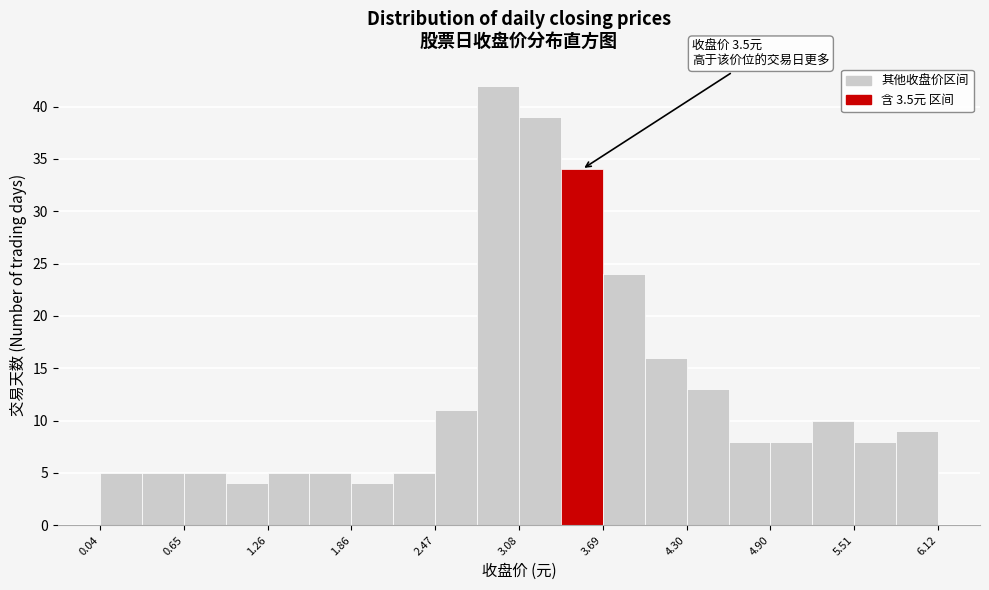

Read against the x-axis, roughly where is the centre of the tallest bar?

2.9